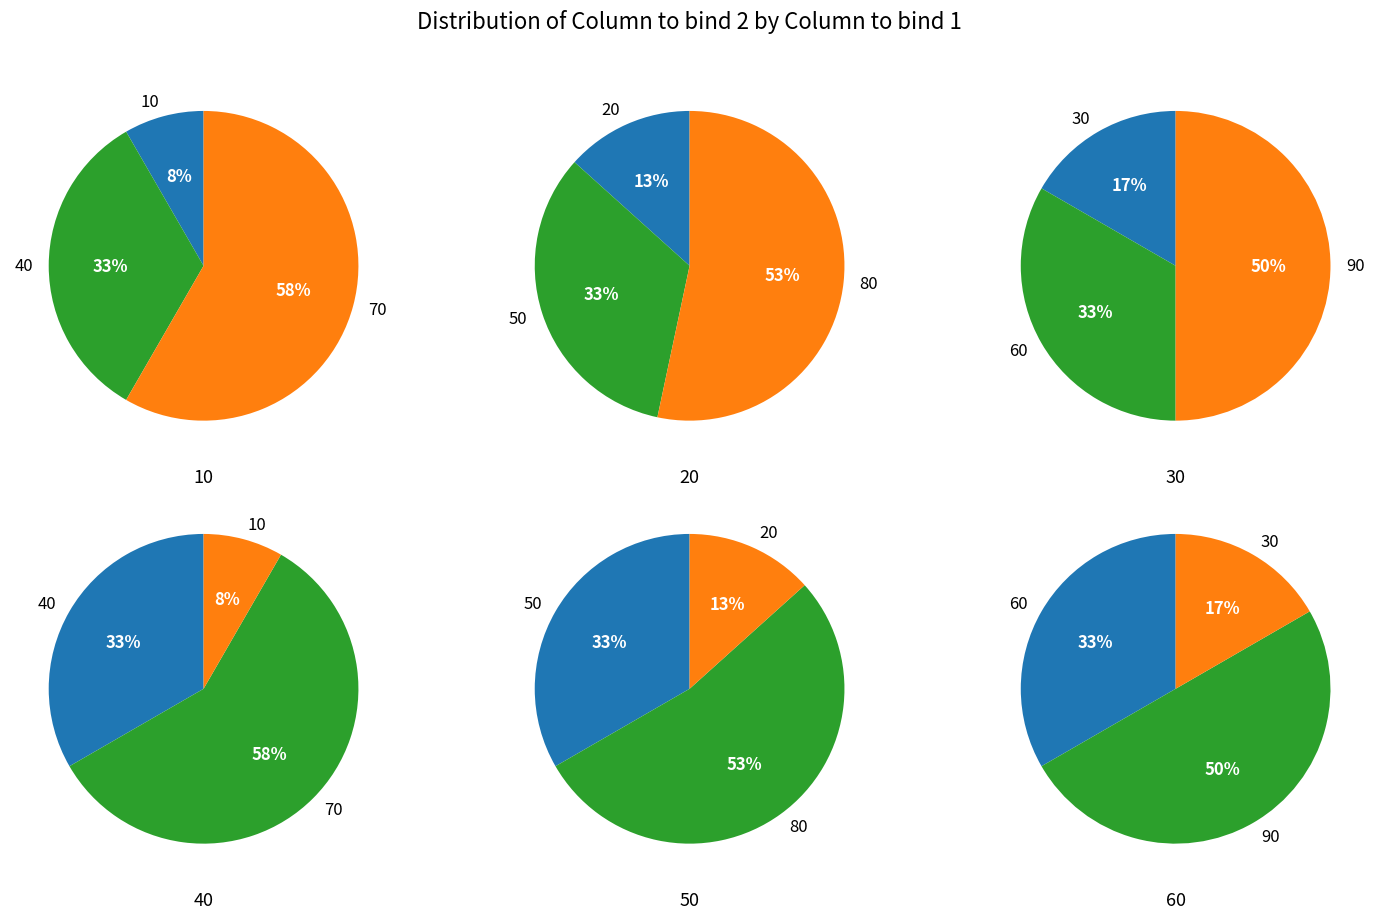

Approximately how many times larger is the value at 10 compared to 90?

0.1